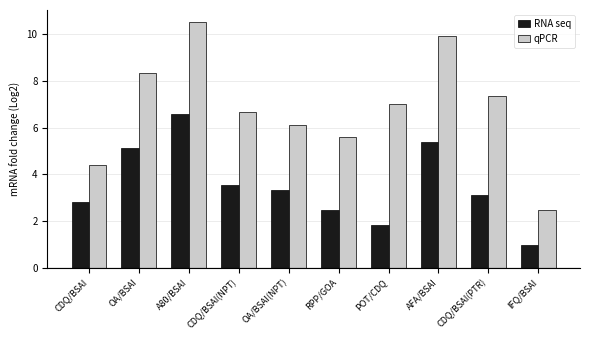

What is the difference between the second highest and minimum values in the RNA seq series?

4.4